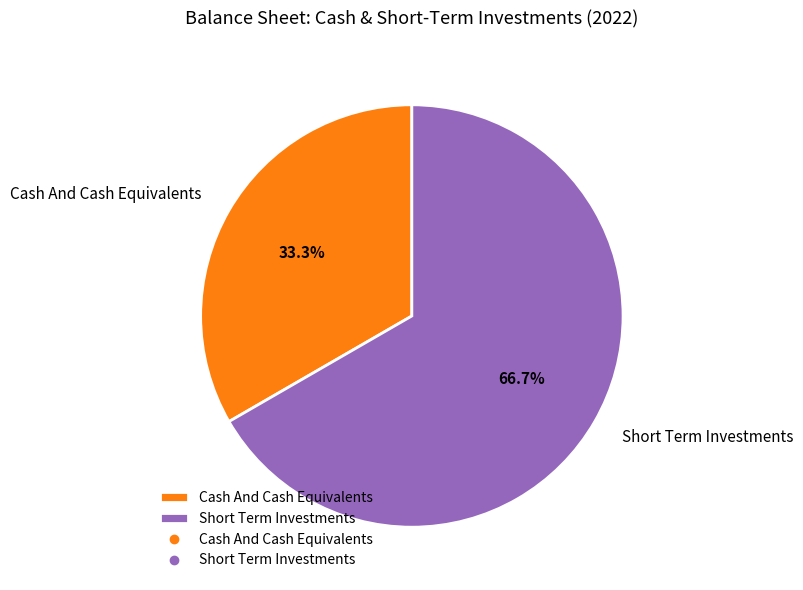

How many segments does this pie chart have?

2